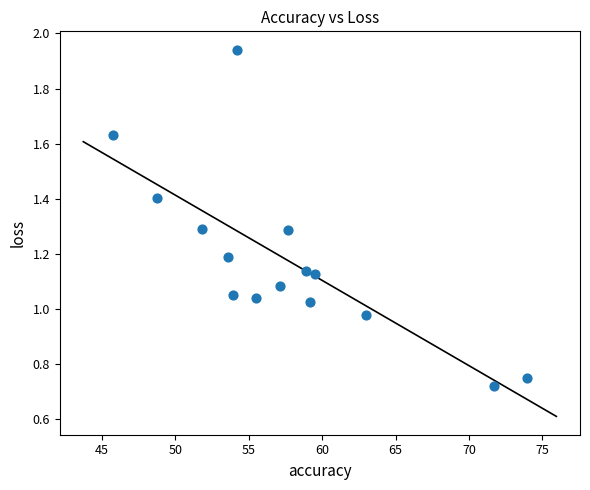

What is the range of Y values (max minus min)?

1.2